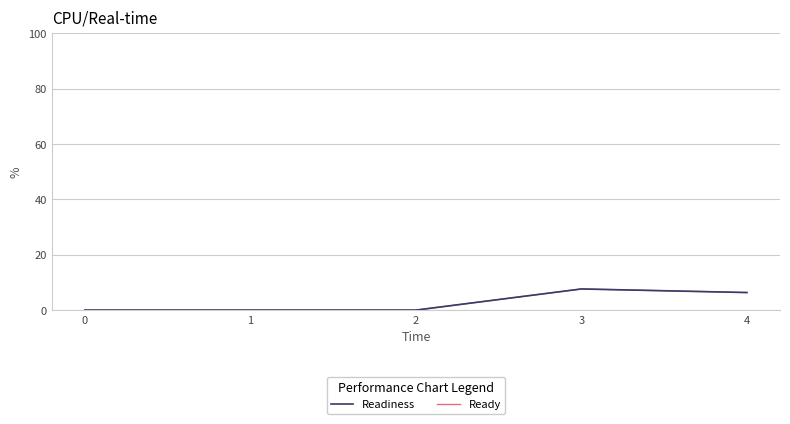

Does the chart have visible grid lines?

Yes